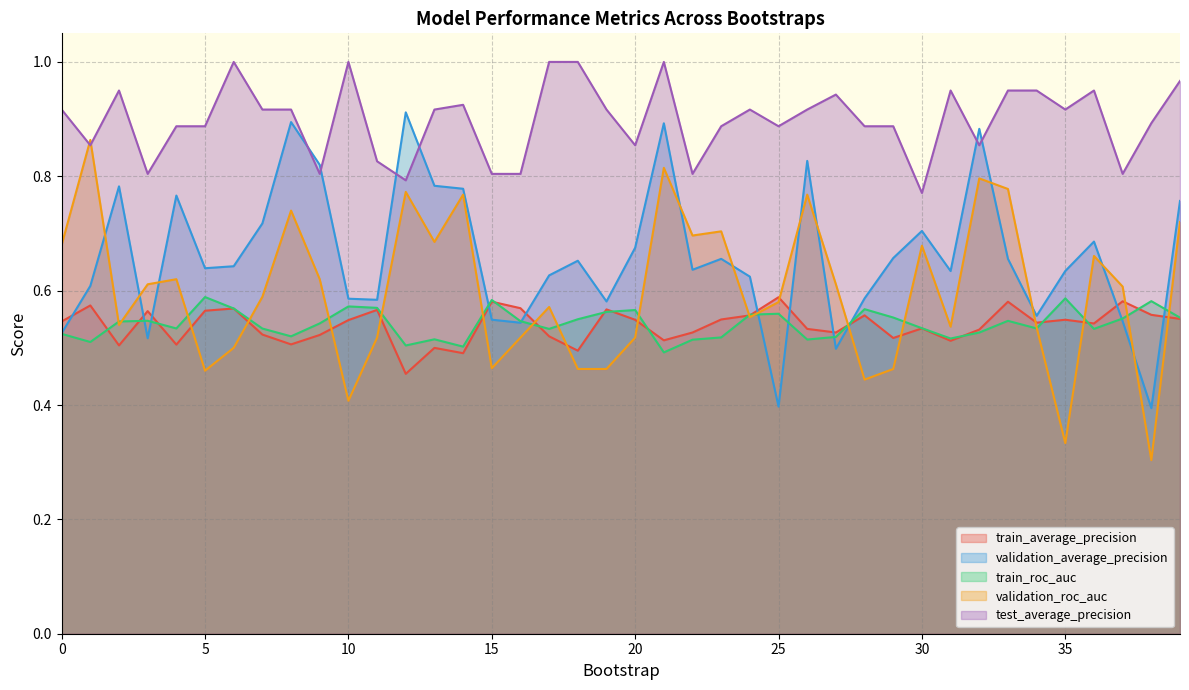

What is the greatest value displayed?

1.0